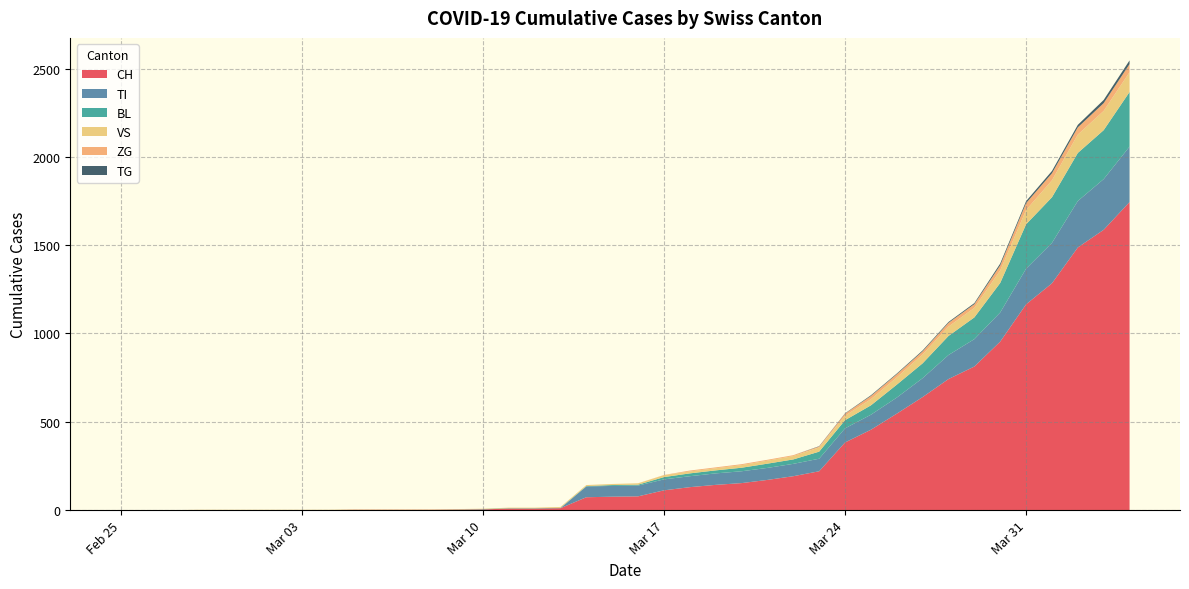

Reading left to right, what are all the values shown in this chart?

CH: 0	0	0	0	0	0	0	0	0	2	2	2	2	3	4	9	9	11	73	76	78	112	130	143	153	171	192	220	383	455	546	640	742	813	954	1165	1284	1487	1587	1744
TI: 0	0	0	0	0	0	0	0	0	0	0	0	0	0	0	0	0	0	61	61	61	62	62	65	67	68	70	71	80	85	91	107	136	155	165	202	229	263	287	314
BL: 0	0	0	0	0	0	0	0	0	0	0	0	0	1	2	2	2	2	2	5	5	13	16	17	20	24	25	40	46	53	73	84	108	123	167	251	258	272	277	309
VS: 0	0	0	2	2	2	2	2	2	2	2	2	2	2	2	3	3	5	6	6	8	11	11	12	15	17	19	24	25	35	41	50	53	54	71	81	96	104	109	112
ZG: 0	0	0	0	0	0	0	0	0	0	0	0	0	0	0	0	0	0	0	0	0	1	5	5	5	5	5	5	12	18	18	18	21	21	29	39	40	41	44	46
TG: 0	0	0	0	0	0	0	0	0	0	0	0	0	0	0	0	0	0	0	0	0	0	0	0	0	0	0	2	2	4	4	5	5	6	10	11	13	14	18	21